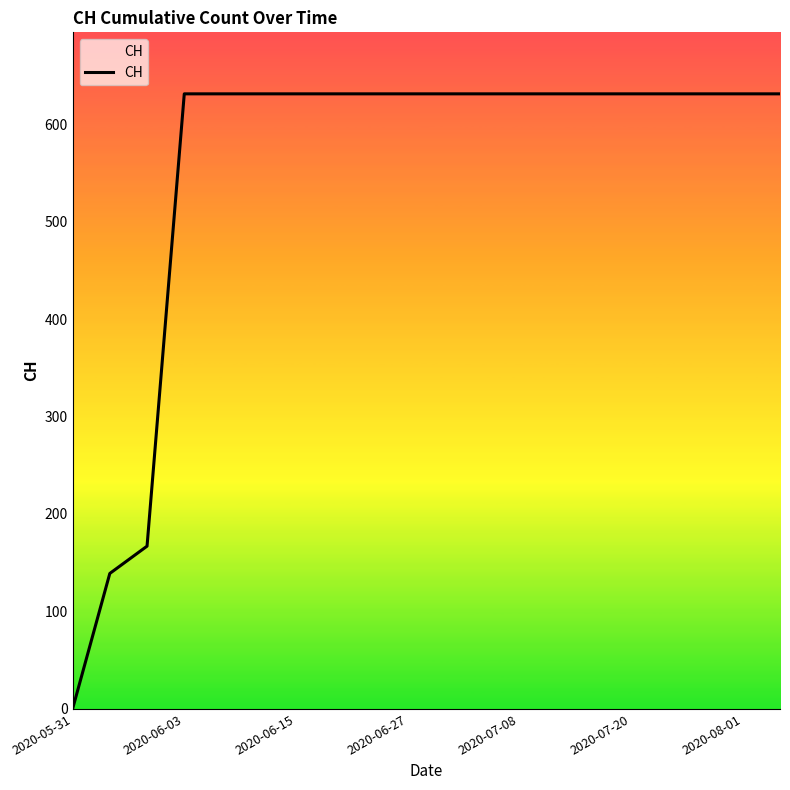

What is the greatest value displayed?

631